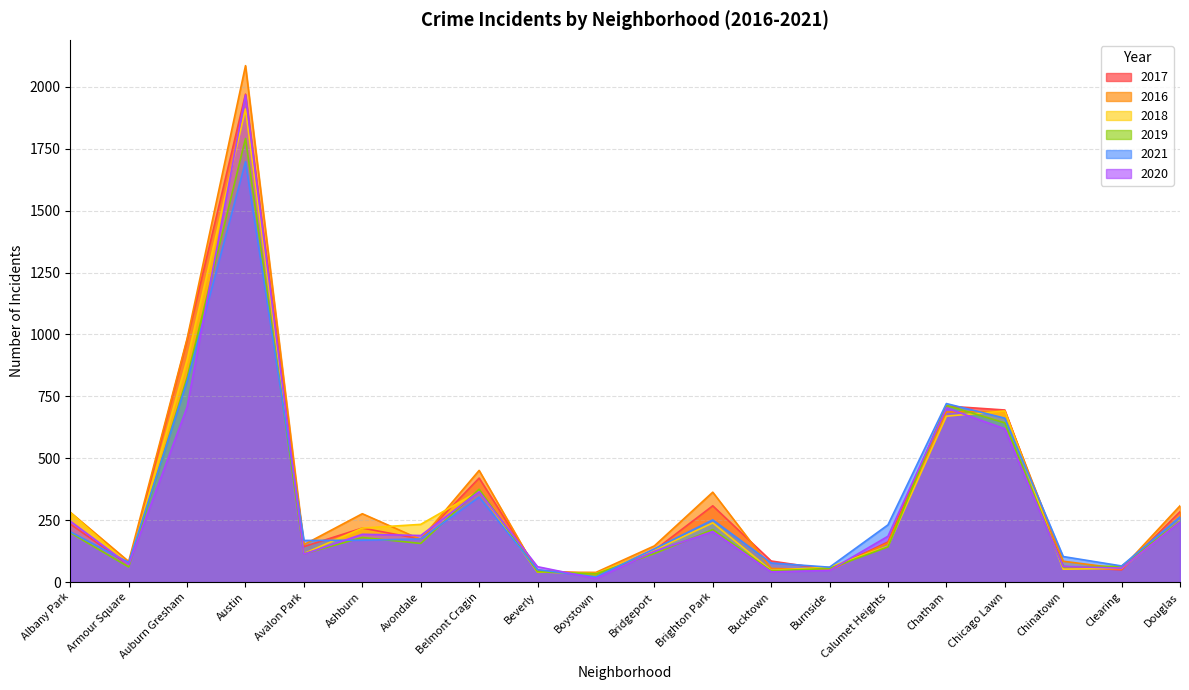

Reading left to right, list all the values displayed in this chart.

2017: 234	69	978	1971	143	218	174	420	47	33	128	308	85	50	162	711	695	63	49	284
2016: 282	83	983	2086	151	276	172	451	40	39	146	363	55	49	157	687	690	84	54	308
2018: 281	69	898	1911	115	218	233	368	41	34	129	239	47	60	145	670	691	52	55	246
2019: 199	61	826	1792	114	180	156	375	42	33	115	212	45	55	142	714	643	61	64	245
2021: 203	79	811	1698	168	169	174	343	50	21	134	251	77	60	231	721	662	103	65	263
2020: 246	70	707	1967	113	193	188	365	62	14	124	204	41	47	185	703	619	63	56	243